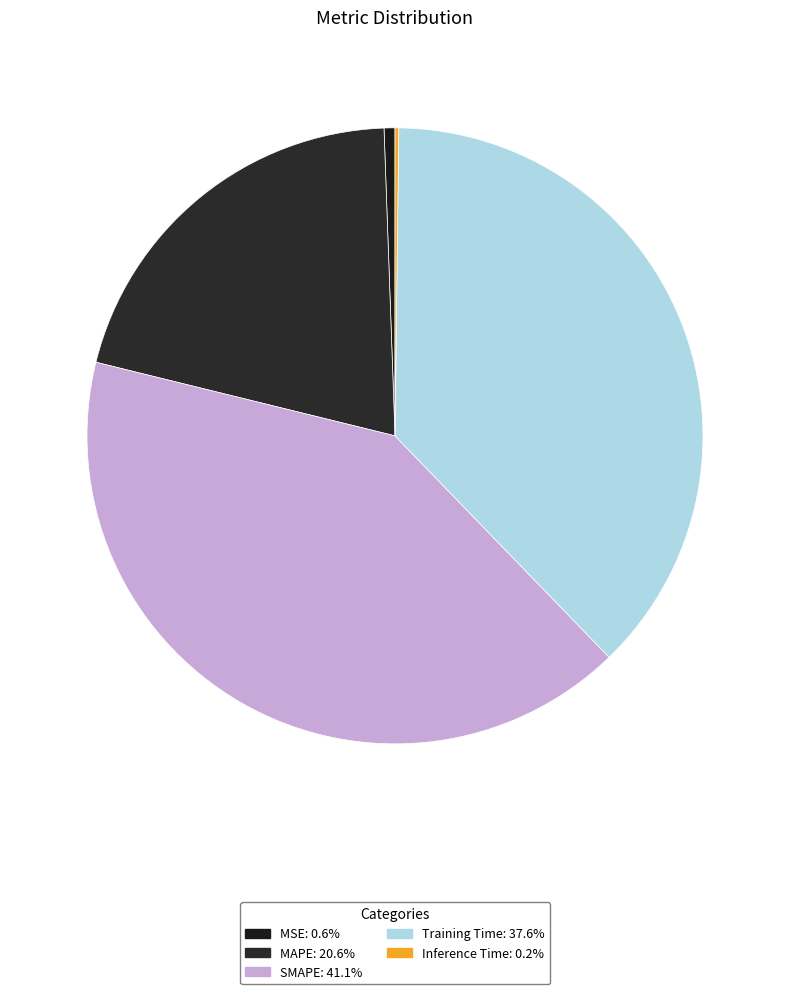

The SMAPE slice represents 33% of the pie. True or false?

False